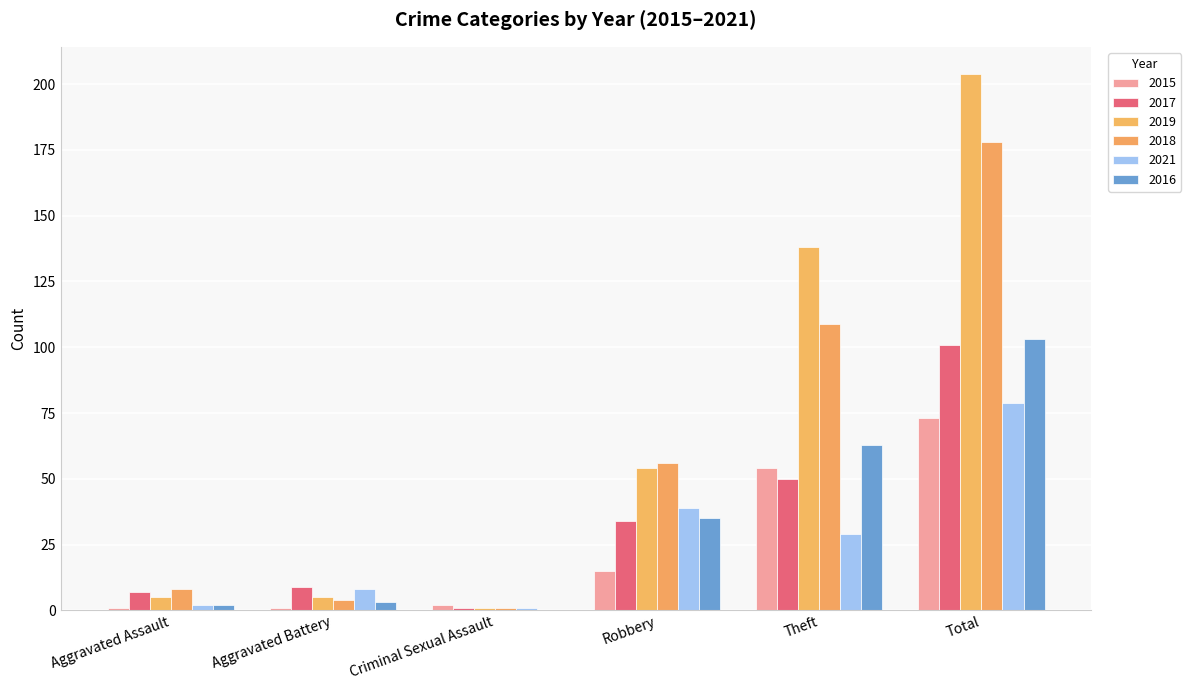

Does the chart contain stacked bars?

No